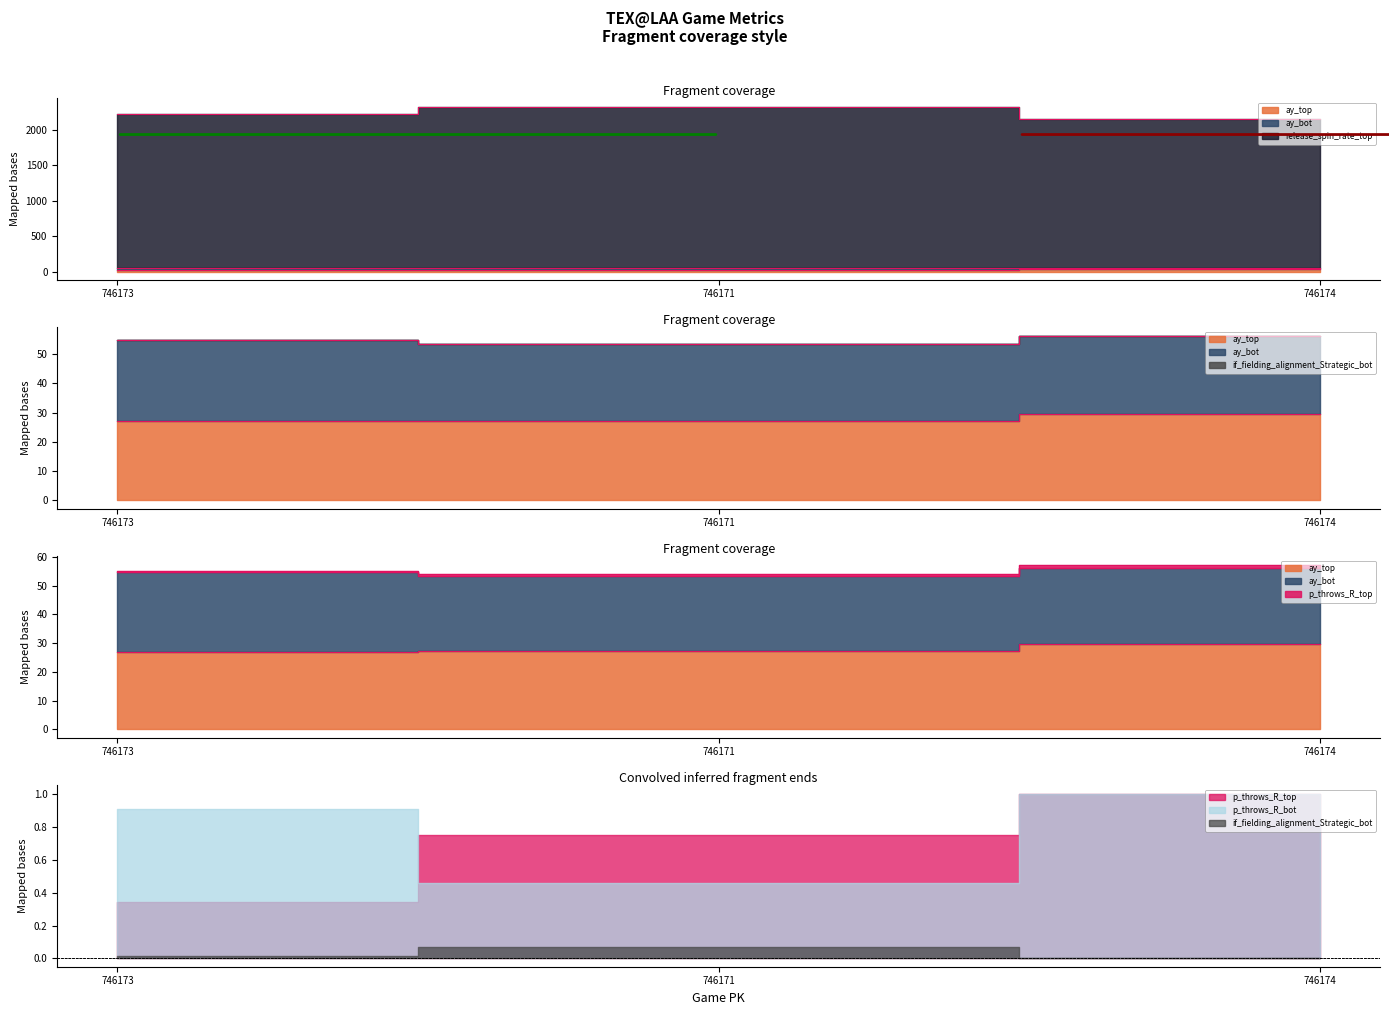

Which series has the largest total across all categories?

release_spin_rate_top